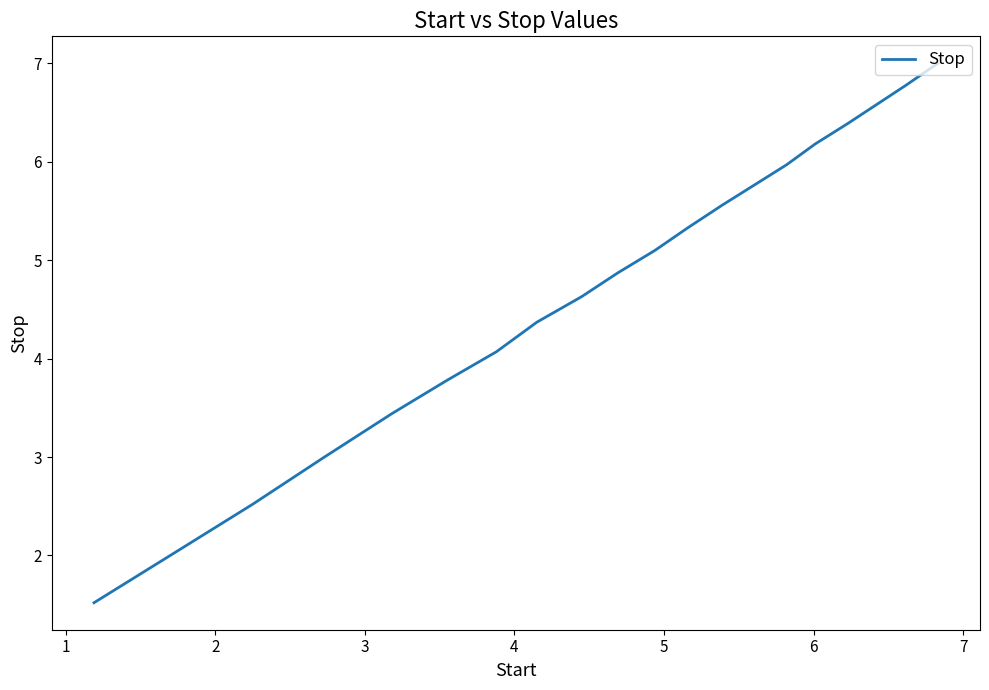

What is the greatest value displayed?

7.0